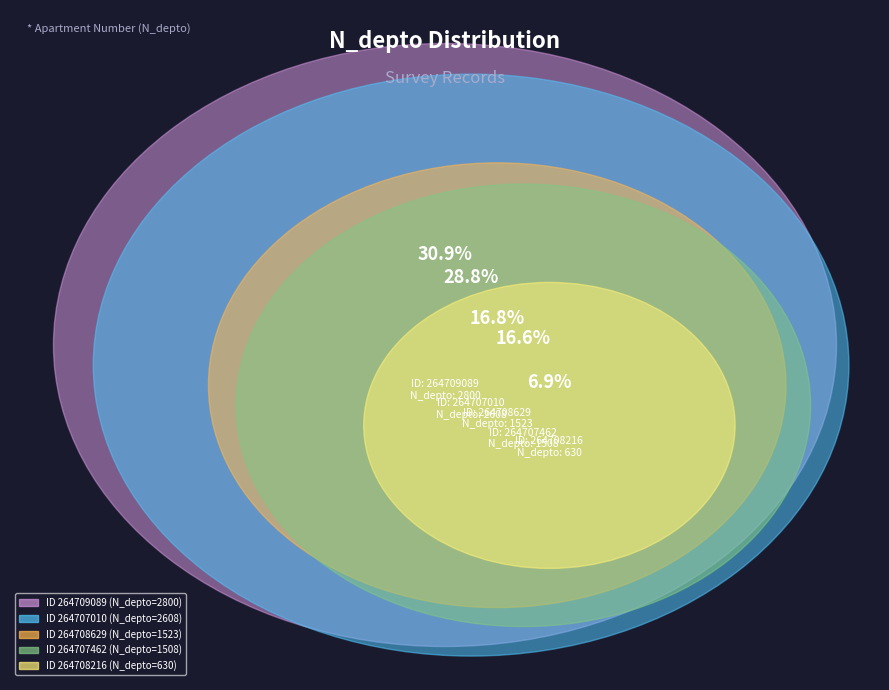

What is the smallest slice in the pie chart?

264708216